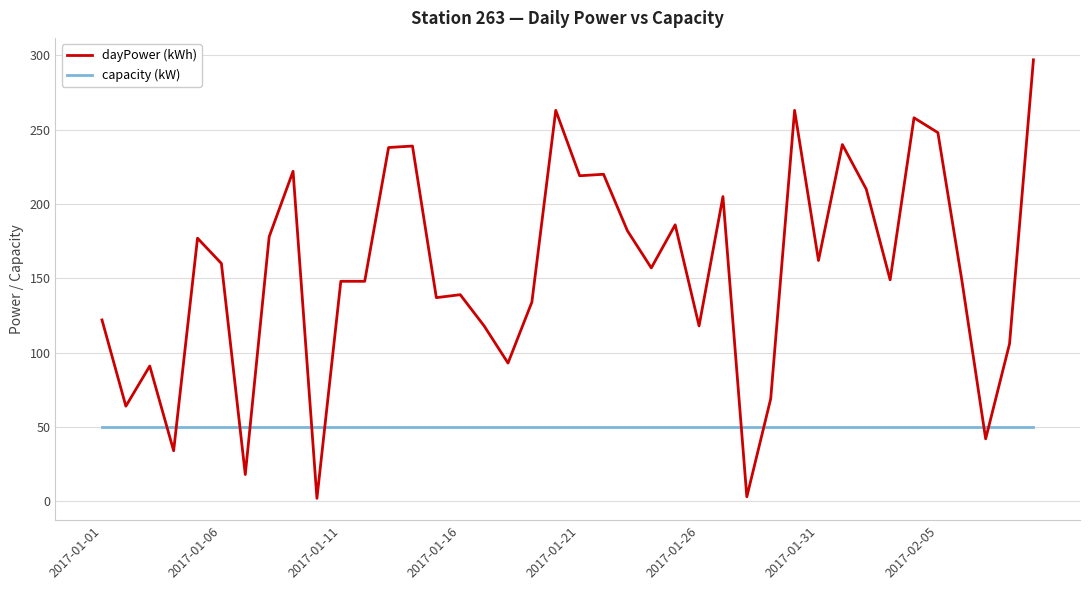

Rank the series by their average value, from lowest to highest.

capacity (kW), dayPower (kWh)